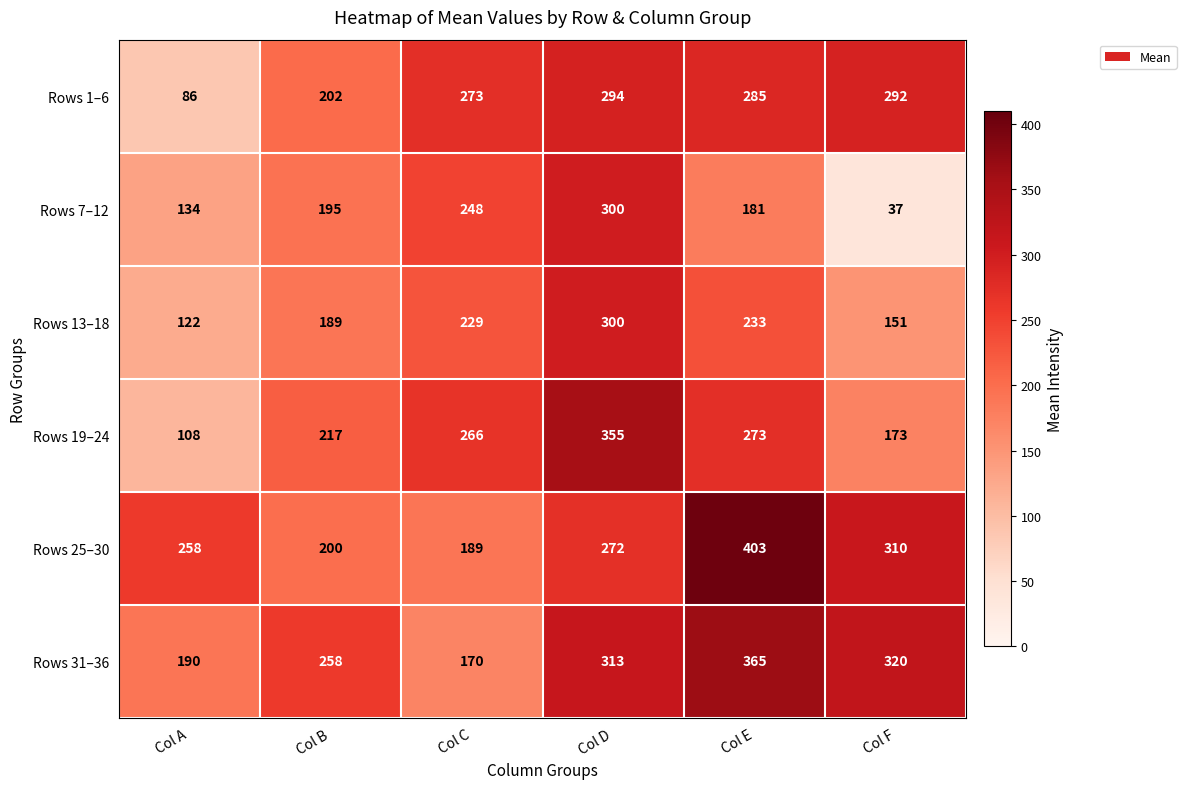

Which category has the lowest value across all series?

Col F